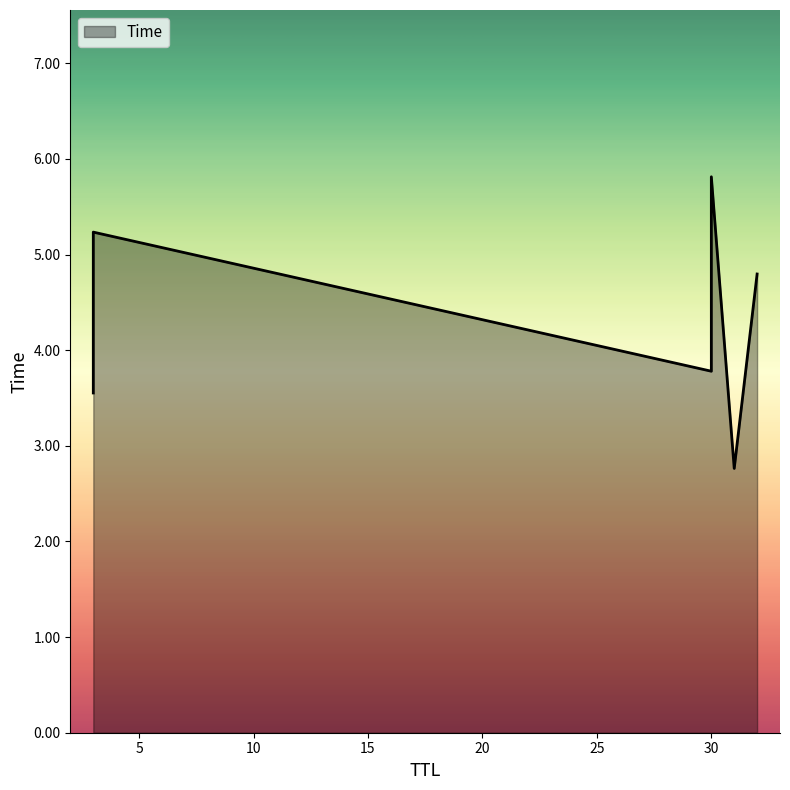

What is the smallest value displayed?

2.8